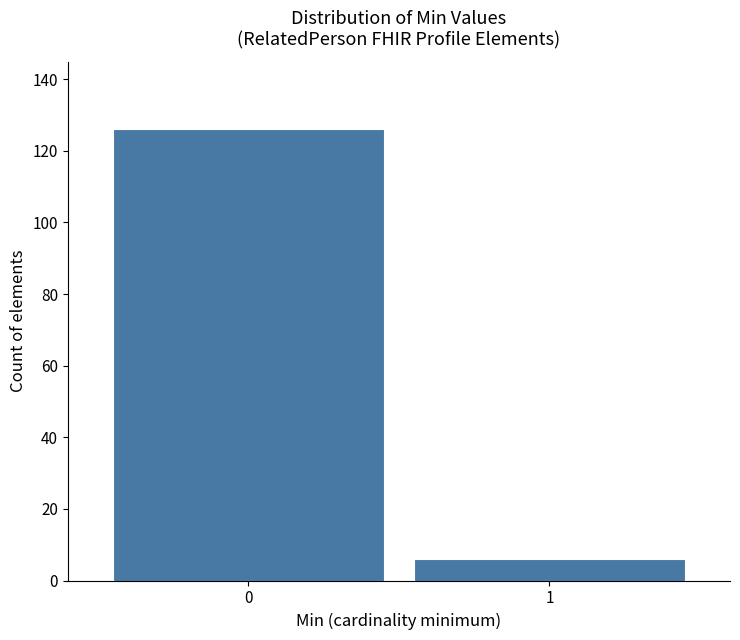

Reading left to right, list all the values displayed in this chart.

126	6